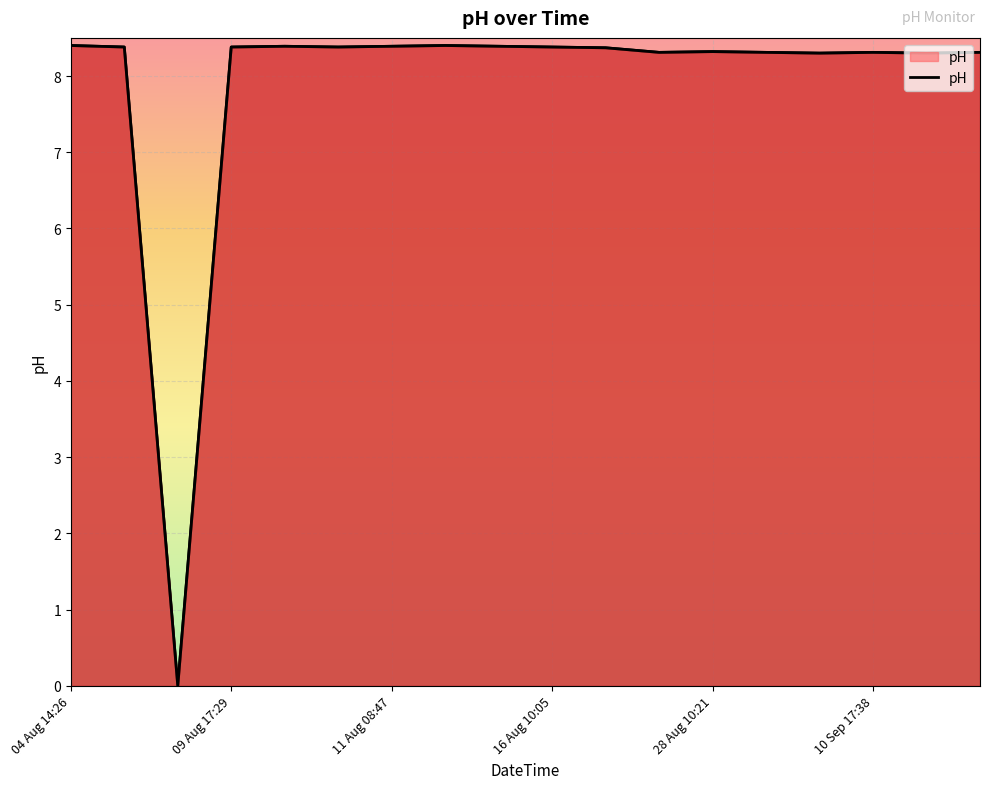

True or false: the data shows 11.2 at 09 Aug 17:29.

False